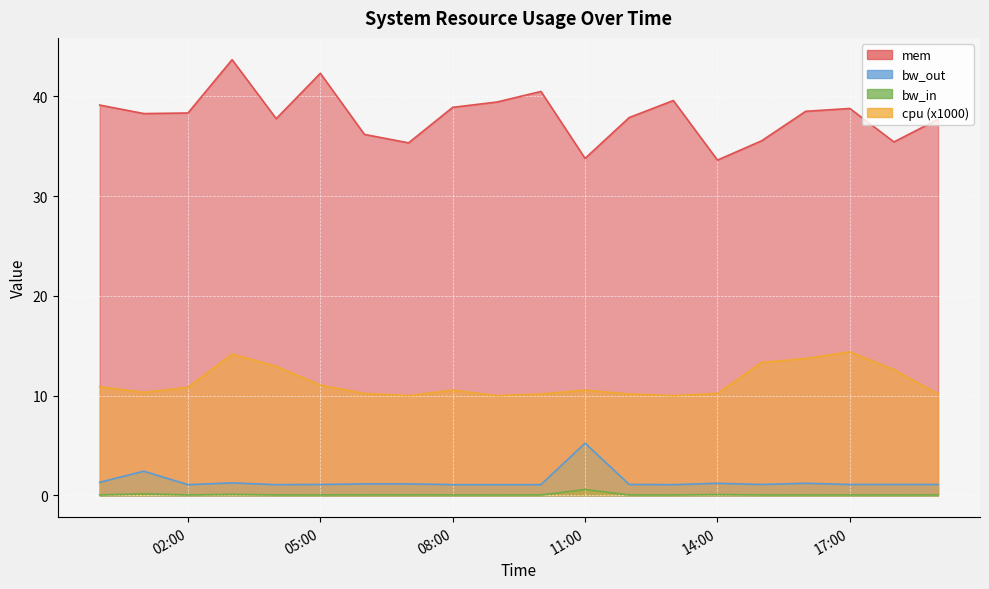

Reading left to right, what are all the values shown in this chart?

mem: 39.1	38.3	38.3	43.7	37.8	42.3	36.2	35.4	38.9	39.4	40.5	33.8	37.9	39.6	33.6	35.6	38.5	38.8	35.4	37.7
cpu: 10.9	10.3	10.8	14.2	12.9	11.1	10.2	10.0	10.6	10.0	10.2	10.6	10.2	10.0	10.2	13.3	13.7	14.4	12.6	10.2
bw_out: 1.3	2.4	1.1	1.2	1.1	1.1	1.2	1.2	1.1	1.1	1.1	5.2	1.1	1.1	1.2	1.1	1.2	1.1	1.1	1.1
bw_in: 0.0	0.2	0.0	0.1	0.0	0.0	0.0	0.0	0.0	0.0	0.0	0.6	0.0	0.0	0.1	0.0	0.0	0.0	0.0	0.0